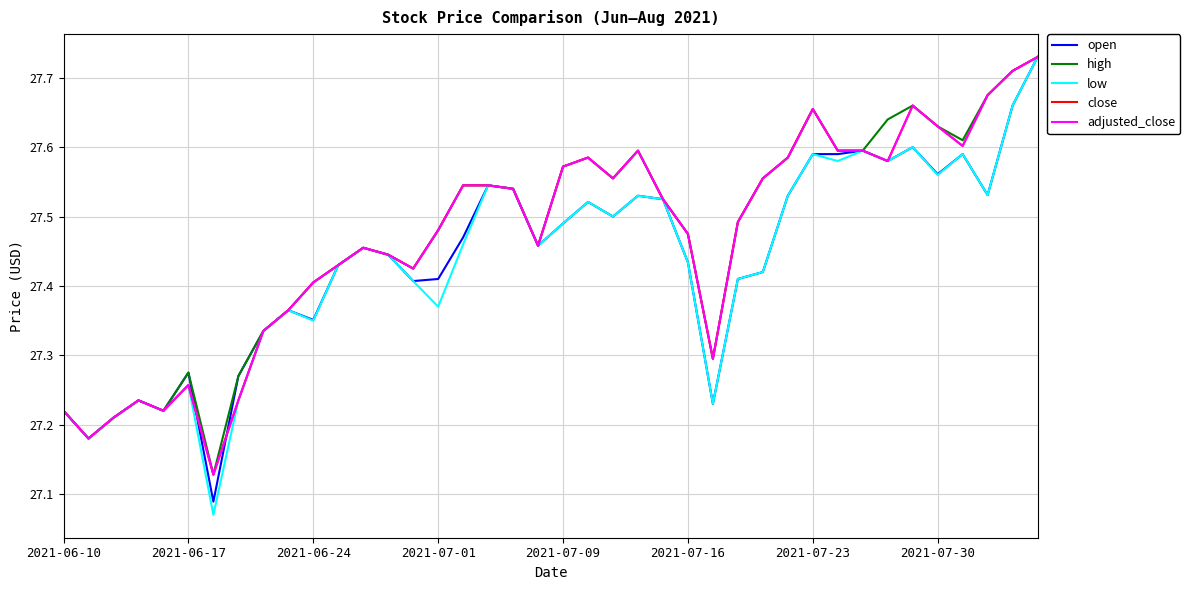

Is this an area chart (filled region under the line)?

No